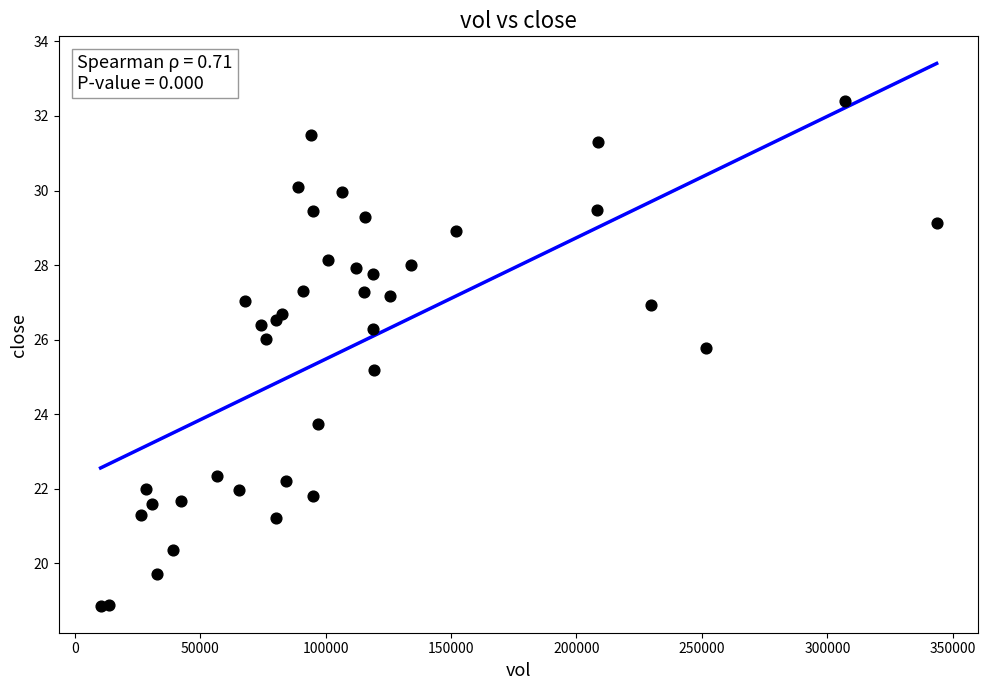

What Y value in the scatter plot is closest to 25?

25.2